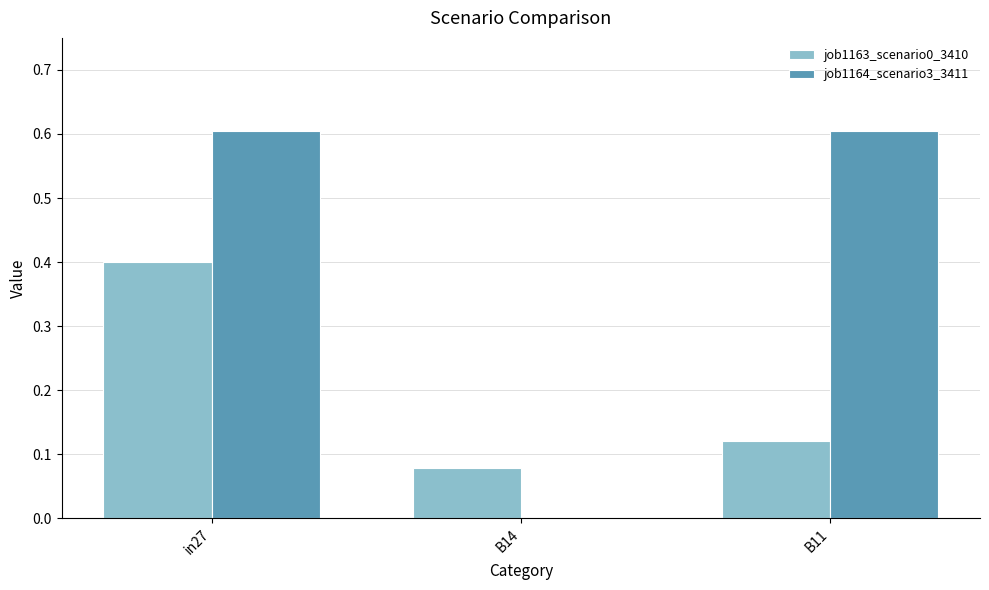

Count the job1164_scenario3_3411 values in the range 0 to 1.

3